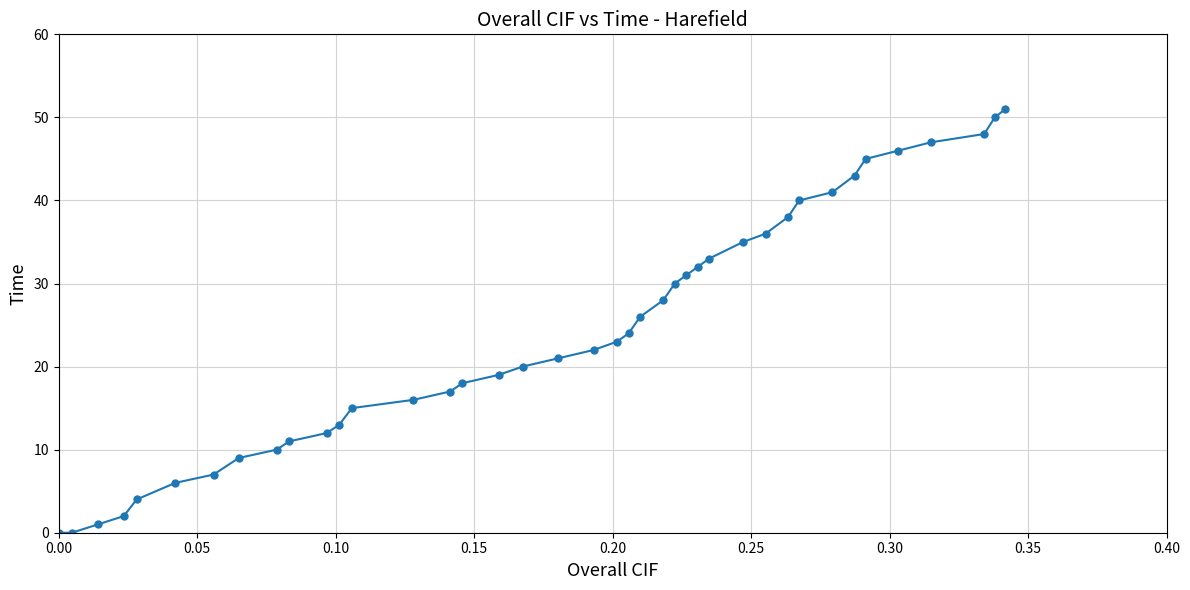

What is the greatest value displayed?

51